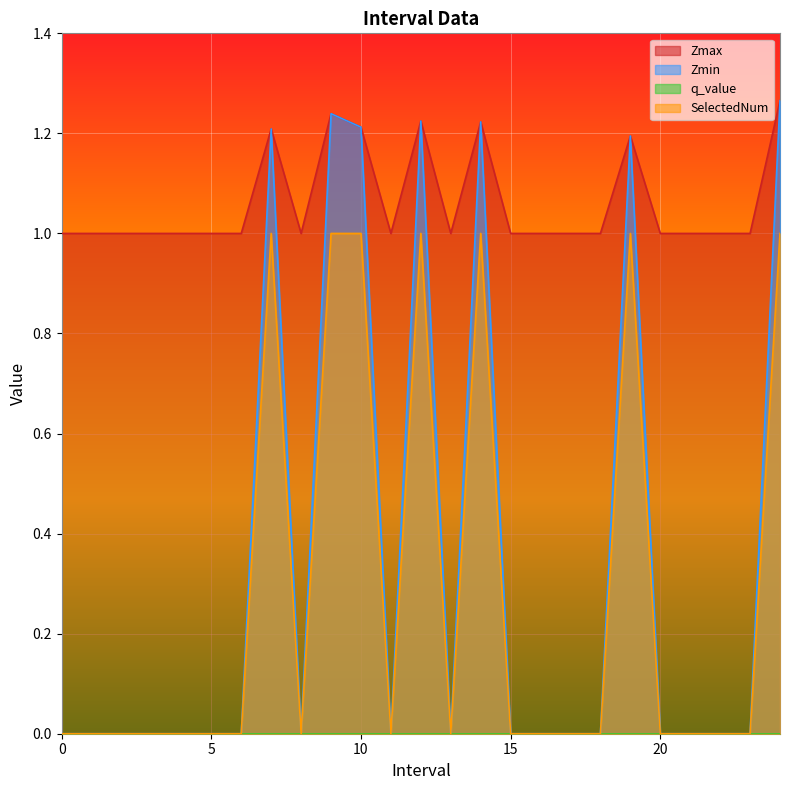

How many interior local valleys does the Zmax series have?

3